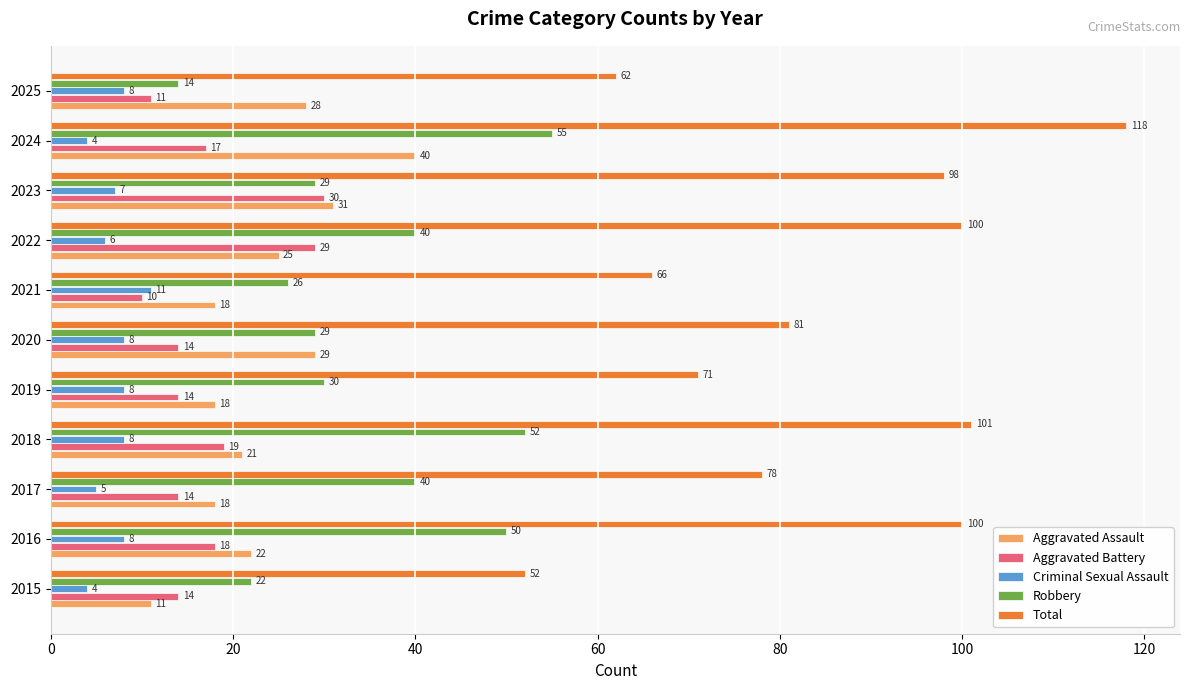

What is the difference between the highest and lowest values at 2022?

94